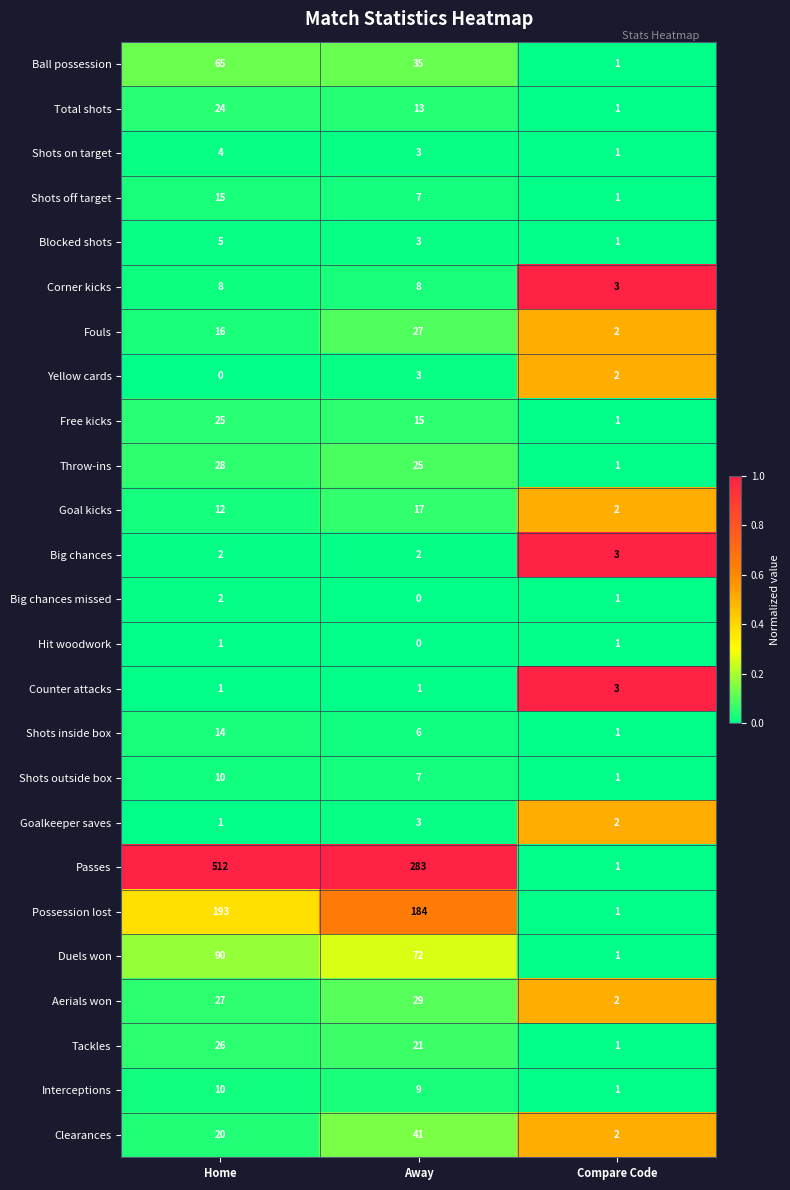

How many Counter attacks values are between 1 and 3?

3